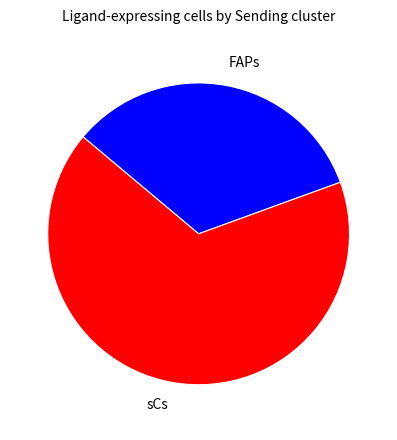

Which category has the biggest portion of the pie?

sCs